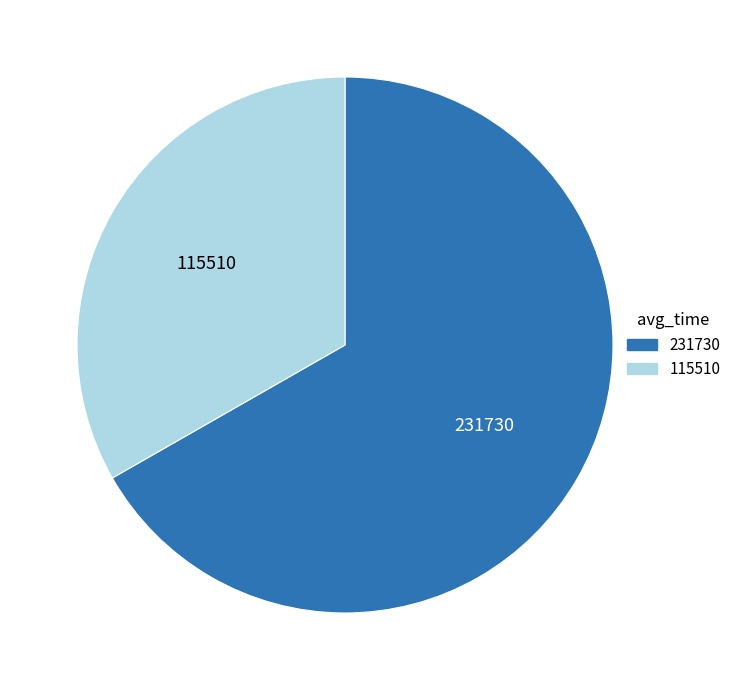

Which has a higher value, 231730 or 115510?

231730